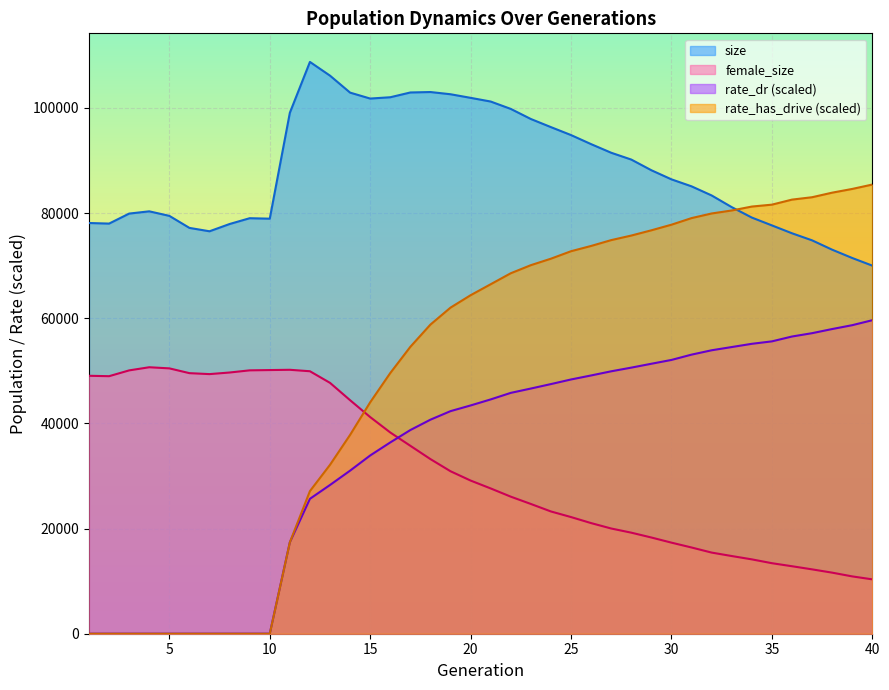

Reading left to right, list all the values displayed in this chart.

size: 78124.0	78013.0	79918.0	80345.0	79483.0	77194.0	76550.0	77932.0	79036.0	78948.0	99092.0	108764.0	106150.0	102924.0	101796.0	102045.0	102953.0	103038.0	102616.0	101932.0	101229.0	99826.0	97906.0	96361.0	94850.0	93125.0	91487.0	90190.0	88160.0	86428.0	85099.0	83366.0	81145.0	79159.0	77669.0	76171.0	74827.0	73049.0	71468.0	70014.0
female_size: 49064.0	48986.0	50090.0	50687.0	50474.0	49564.0	49382.0	49686.0	50097.0	50152.0	50203.0	49927.0	47717.0	44417.0	41207.0	38279.0	35745.0	33214.0	30904.0	29132.0	27633.0	26070.0	24681.0	23254.0	22189.0	21042.0	20013.0	19221.0	18301.0	17323.0	16402.0	15433.0	14777.0	14144.0	13415.0	12838.0	12243.0	11617.0	10903.0	10342.0
rate_dr: 0.0	0.0	0.0	0.0	0.0	0.0	0.0	0.0	0.0	0.0	17388.4	25664.2	28293.1	31021.6	33906.9	36386.5	38742.9	40714.8	42338.6	43421.4	44569.3	45812.9	46637.2	47486.6	48363.0	49126.8	49916.4	50615.6	51352.5	52078.7	53087.5	53915.3	54529.3	55145.1	55610.3	56531.6	57167.0	57954.6	58689.1	59633.0
rate_has_drive: 0.0	0.0	0.0	0.0	0.0	0.0	0.0	0.0	0.0	0.0	17388.4	27131.2	32132.7	37825.5	44024.1	49586.8	54577.1	58805.1	62030.7	64390.8	66478.6	68567.4	70105.0	71337.7	72756.9	73759.9	74869.5	75737.4	76735.7	77802.3	79055.9	79936.6	80505.2	81253.7	81614.2	82574.0	83027.0	83895.3	84604.8	85439.0